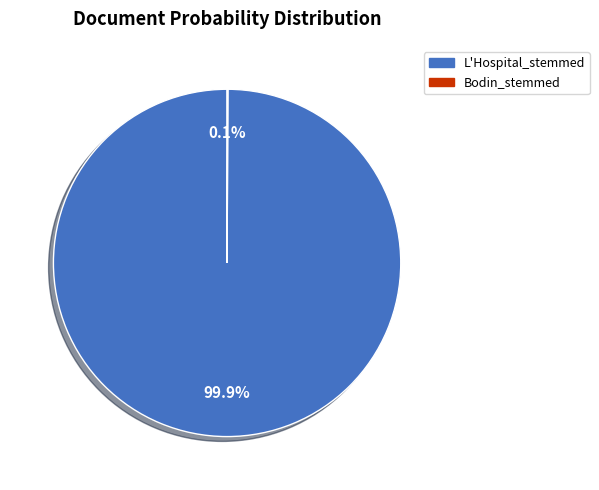

Which slice is the largest?

L'Hospital_stemmed